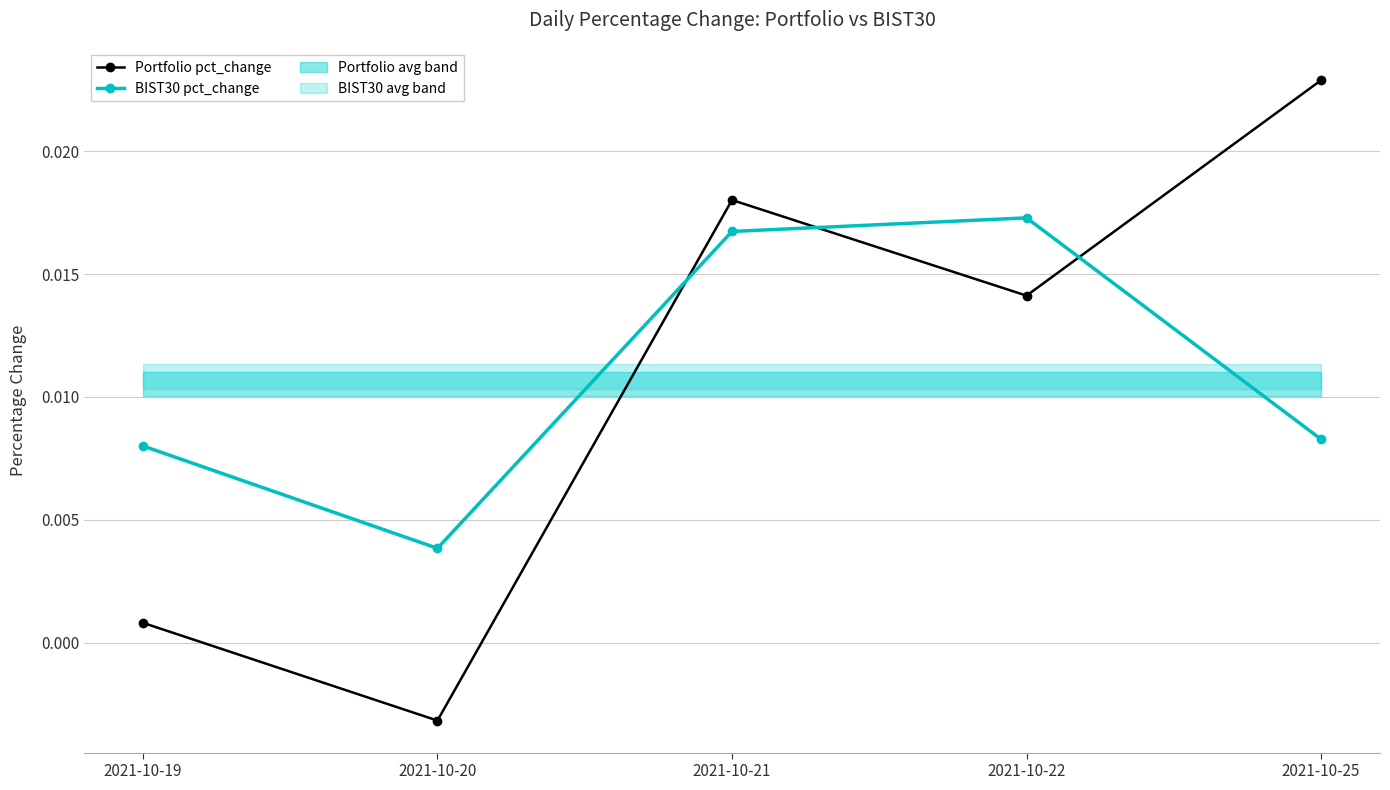

How many intersections are there between BIST30 pct_change and Portfolio pct_change?

3